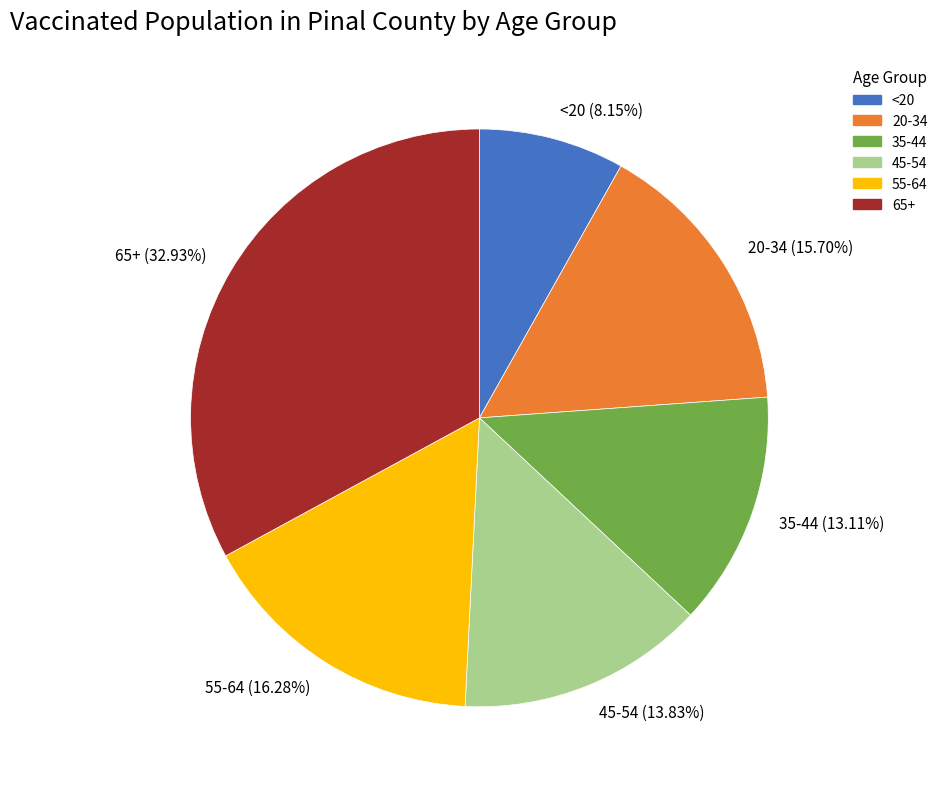

What is the largest slice in the pie chart?

65+